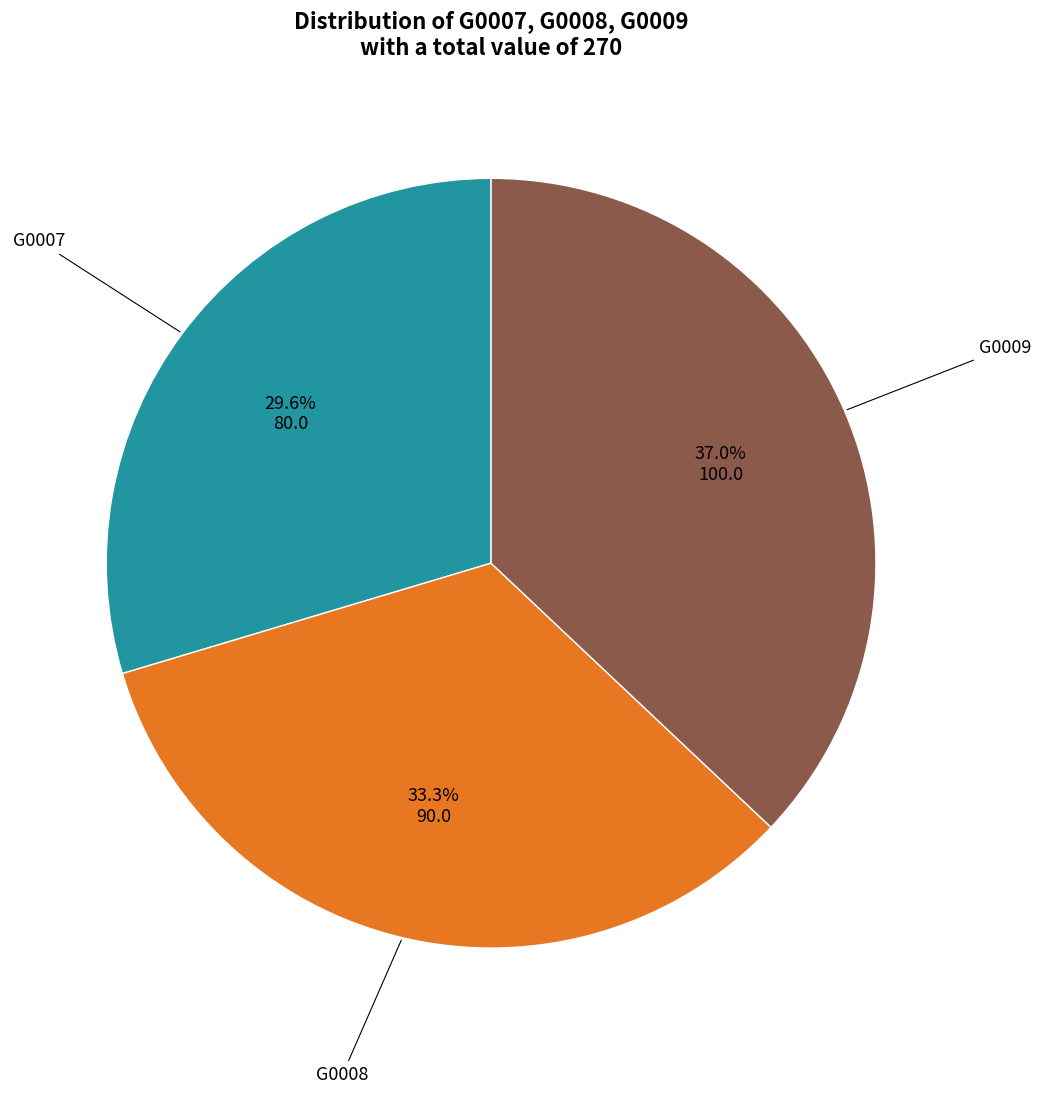

Count the number of slices in the pie.

3